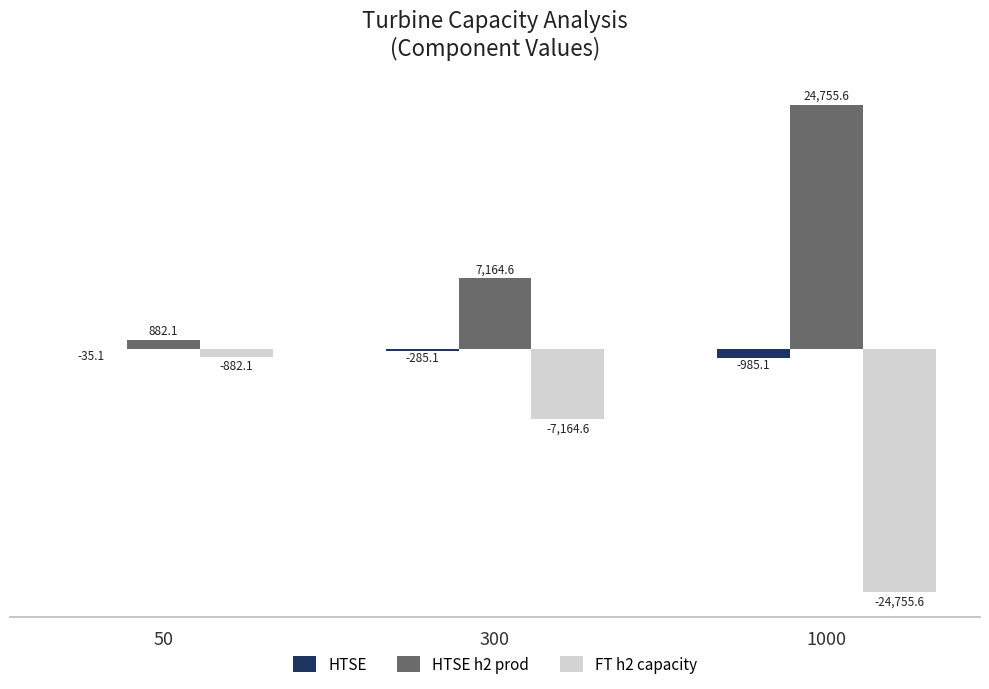

What is the maximum value for HTSE h2 prod?

24755.6